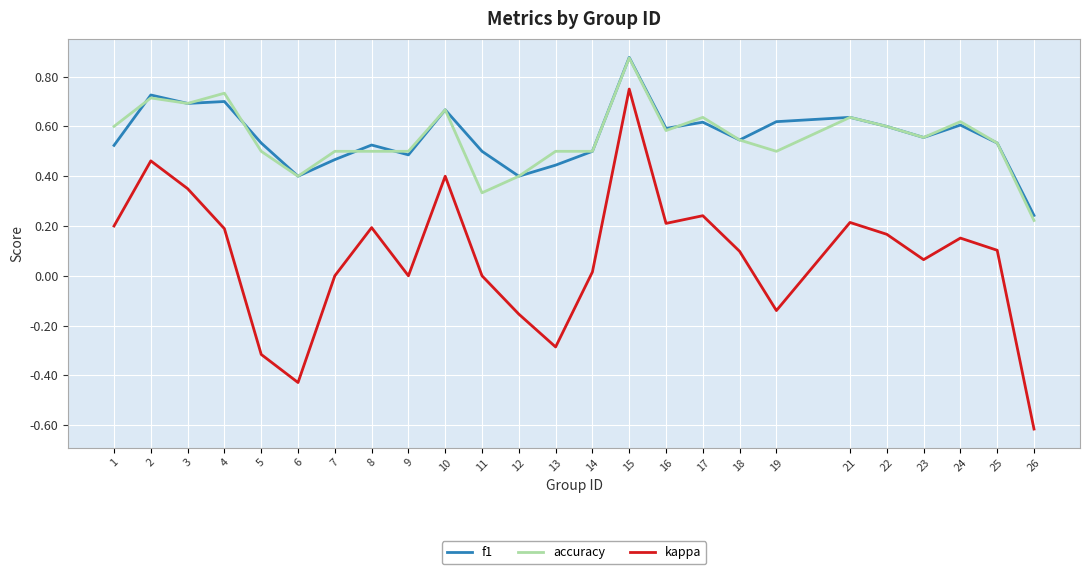

Is it true that accuracy equals 0.5 at 9?

True